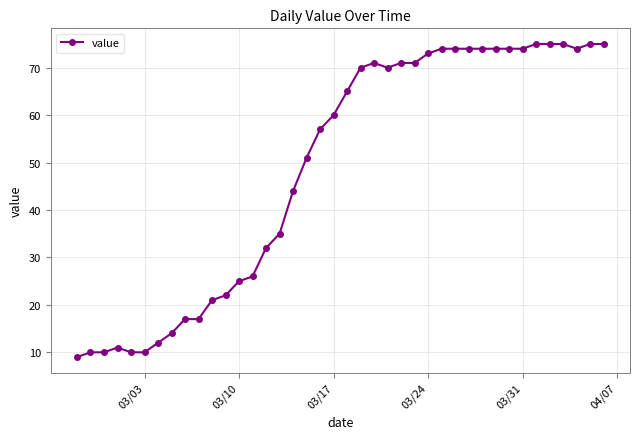

True or false: there are more than 1 points higher than both neighbors.

True